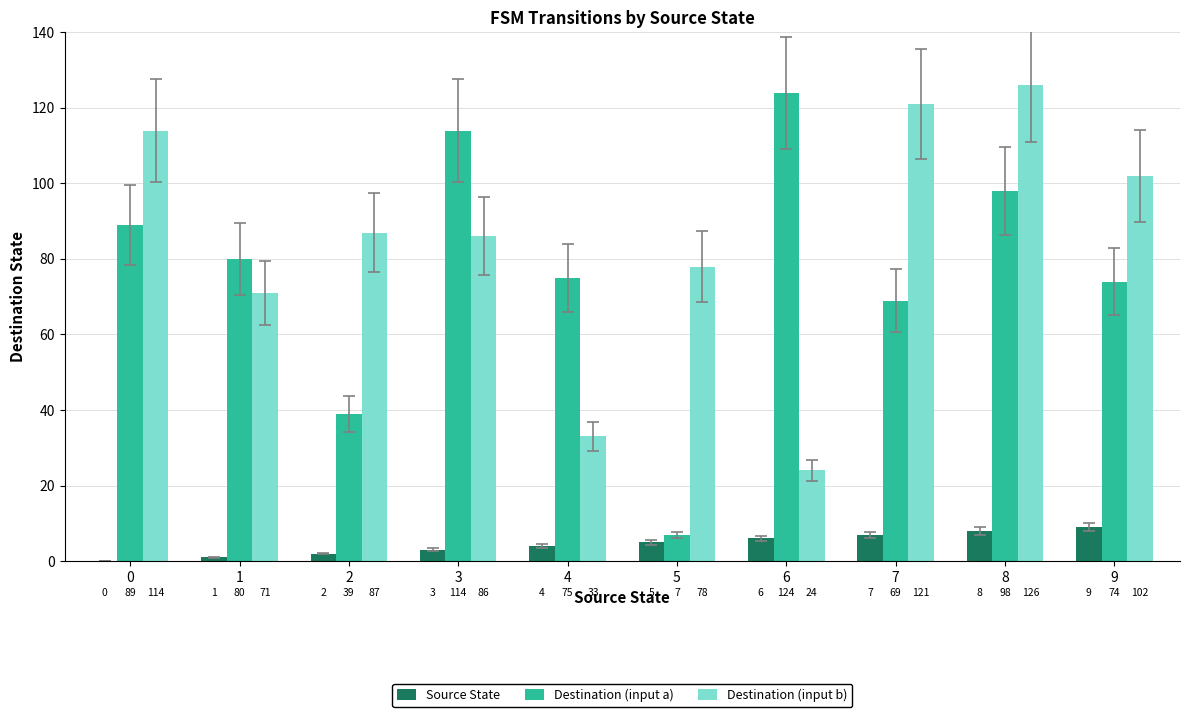

Reading right to left, what are all the values shown in this chart?

Source State: 9	8	7	6	5	4	3	2	1	0
Destination (input a): 74	98	69	124	7	75	114	39	80	89
Destination (input b): 102	126	121	24	78	33	86	87	71	114